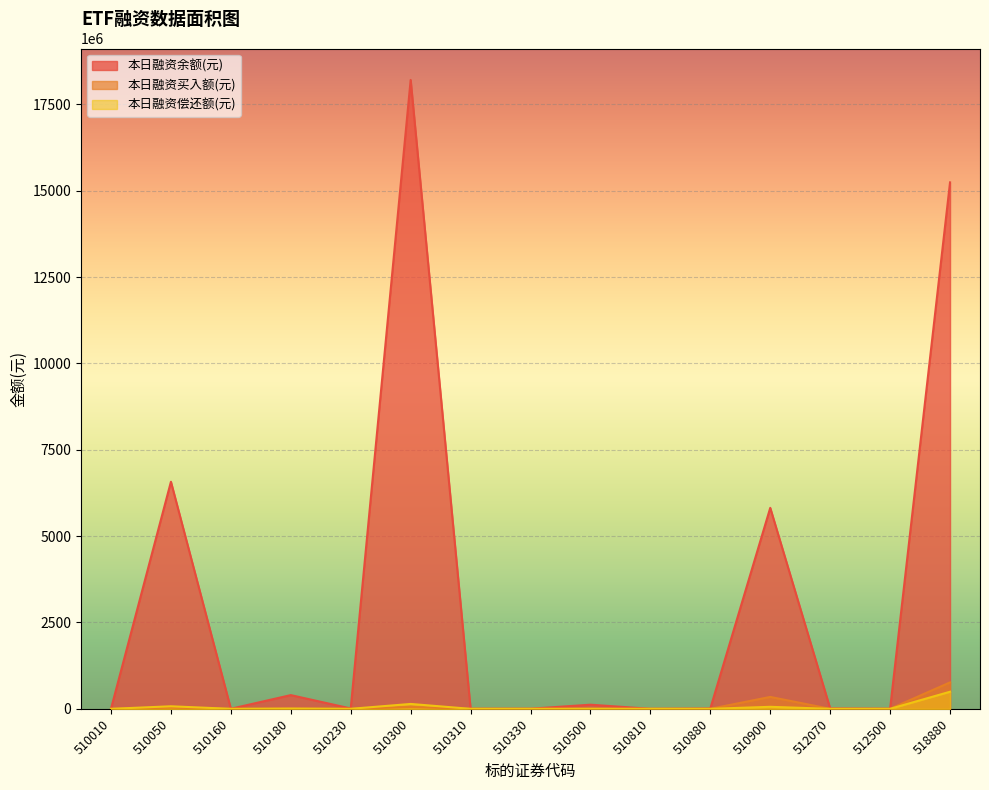

How many interior local peaks does the 本日融资余额(元) series have?

5